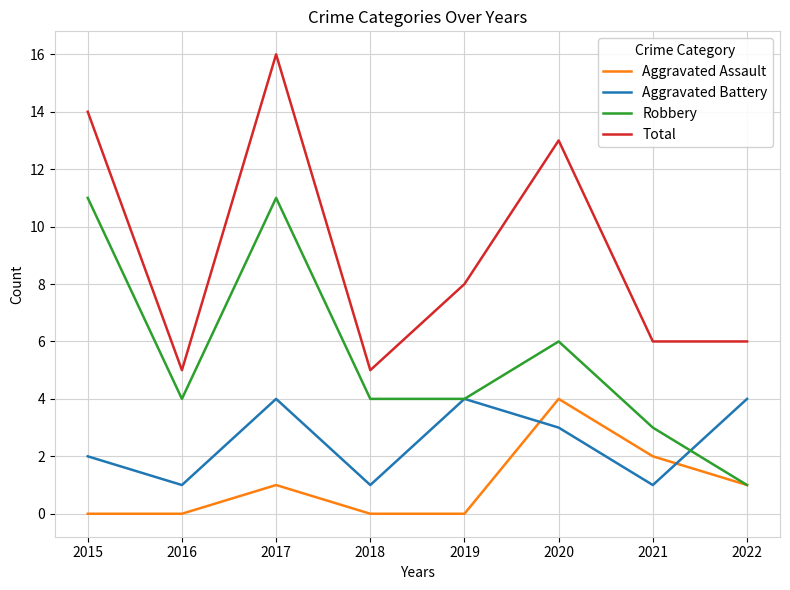

Is the value of Robbery at 2021 greater than the value of Aggravated Assault at 2021?

Yes